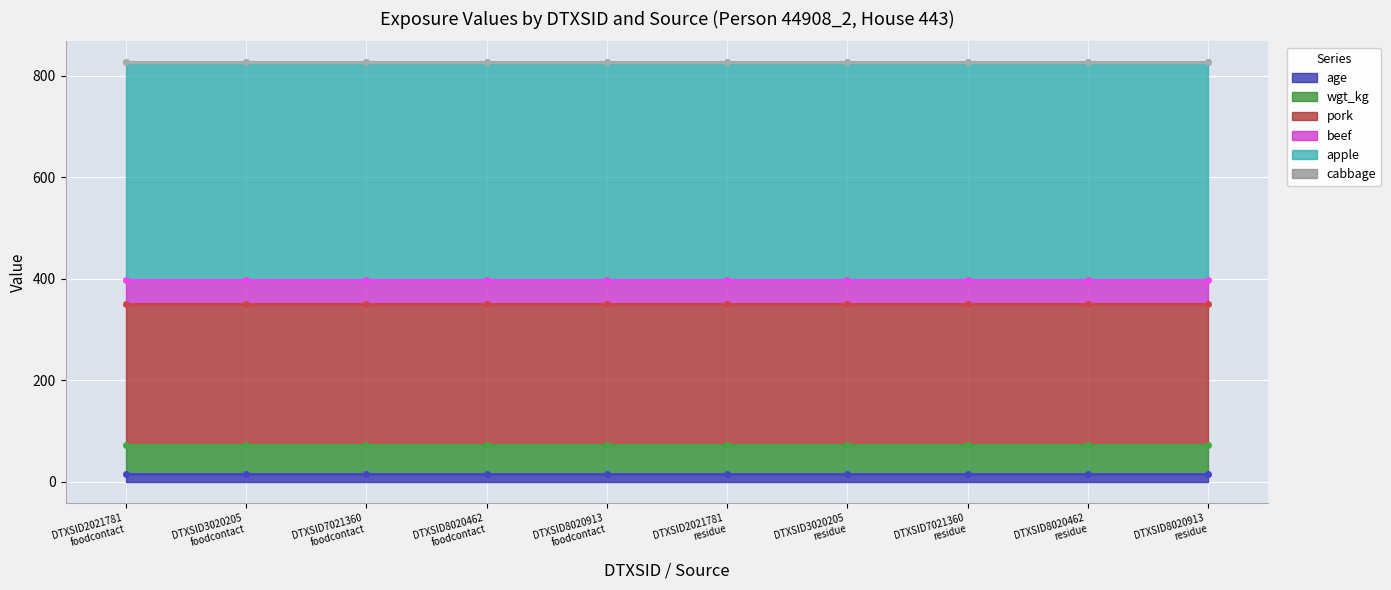

True or false: apple and cabbage intersect in this chart.

False